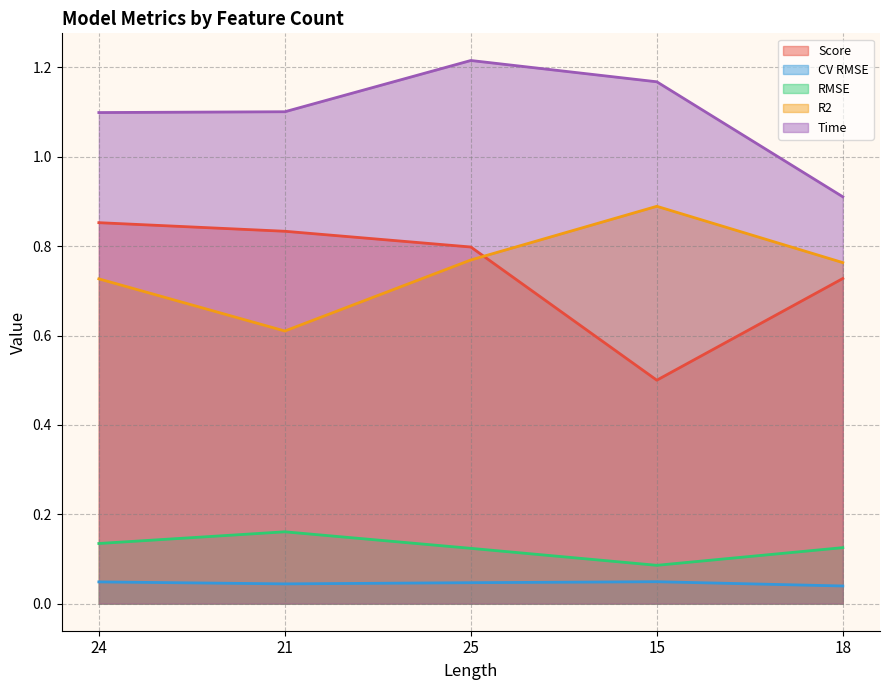

At which label does R2 reach its peak?

15